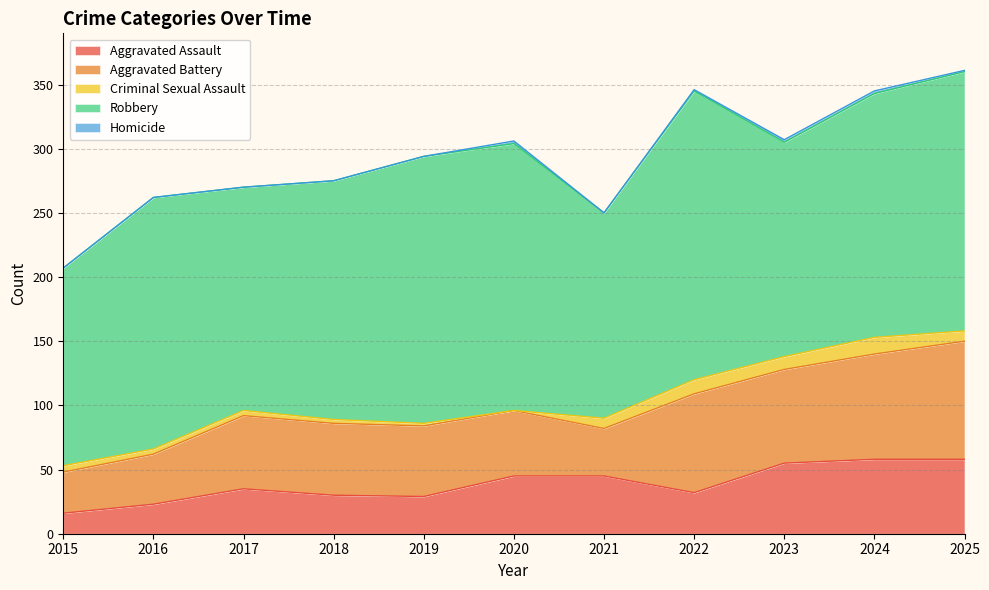

At which category is the sum across all series the highest?

2025